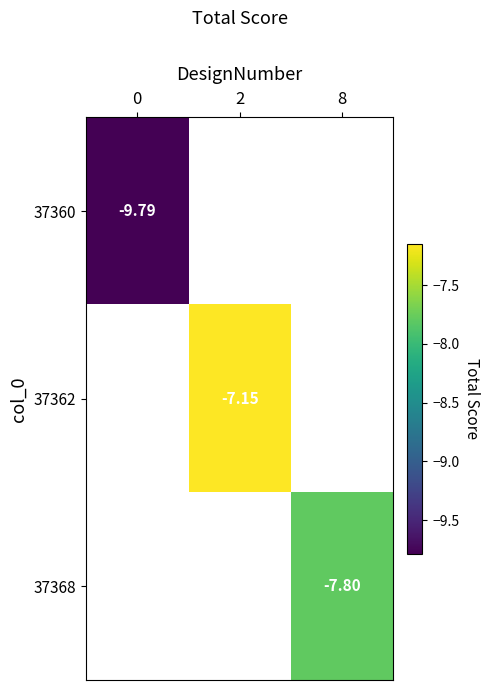

What is the maximum value shown in the chart?

-7.2